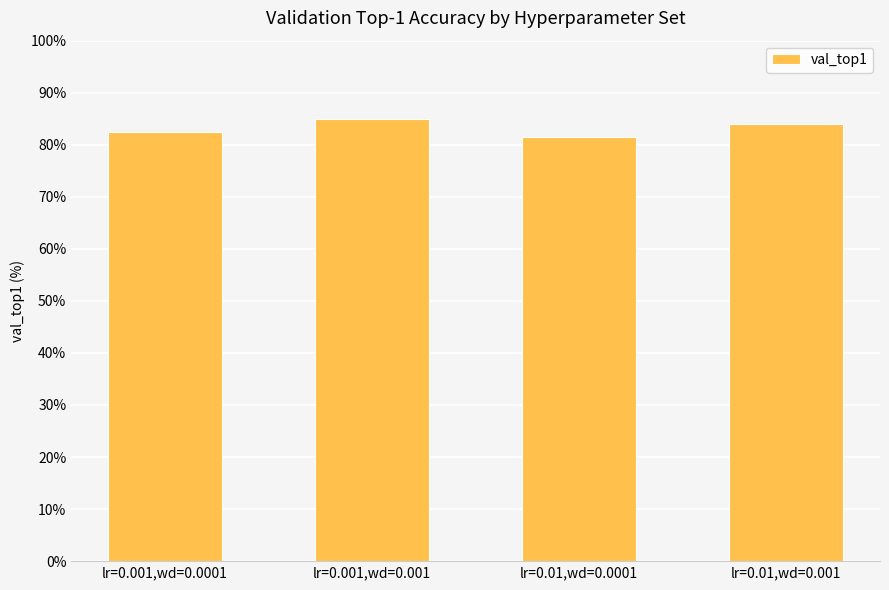

What is the change in value from lr=0.01,wd=0.0001 to lr=0.01,wd=0.001?

+2.5